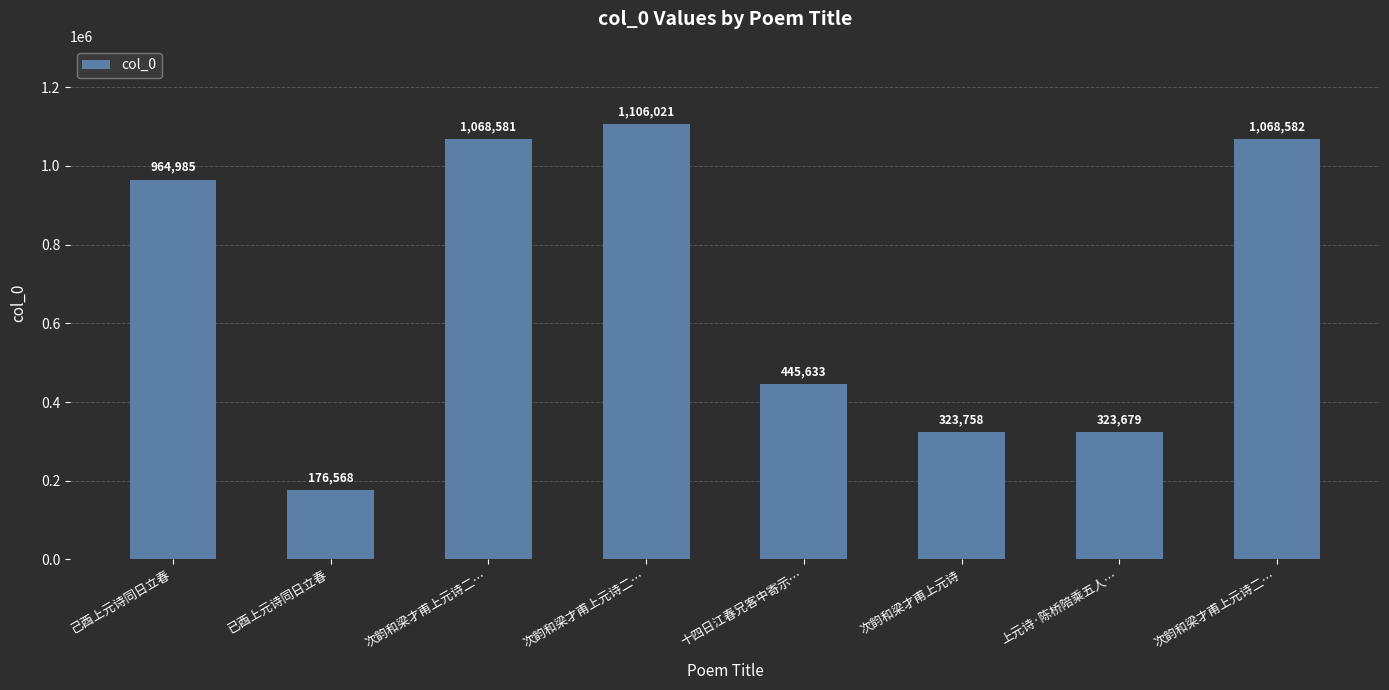

Rank the categories by value from highest to lowest.

次韵和梁才甫上元诗二…, 次韵和梁才甫上元诗二…, 次韵和梁才甫上元诗二…, 己酉上元诗同日立春, 十四日江春兄客中寄示…, 次韵和梁才甫上元诗, 上元诗·陈桥陪乘五人…, 已酉上元诗同日立春